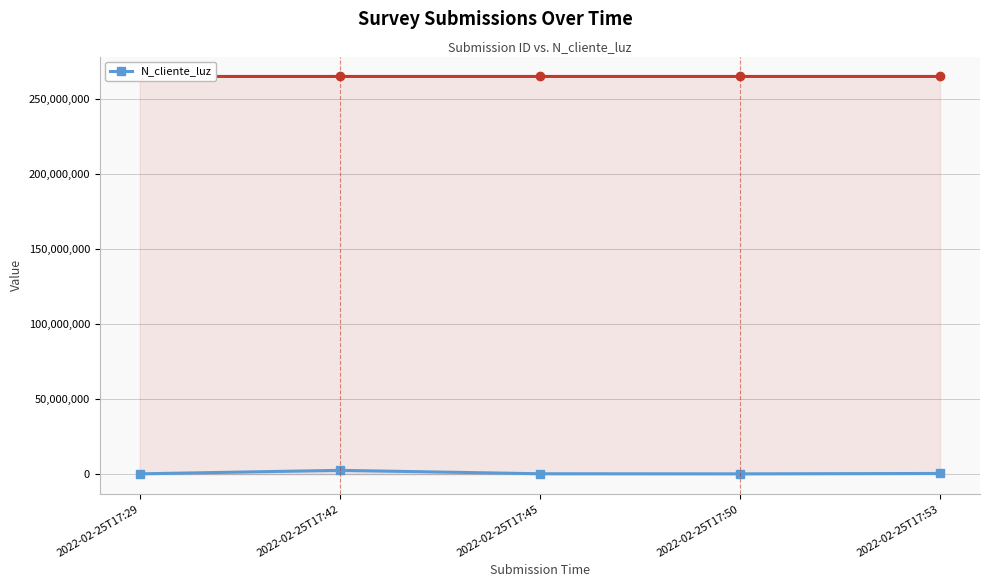

Reading left to right, what are all the values shown in this chart?

2022-02-25T17:29=268734	2022-02-25T17:42=2586314	2022-02-25T17:45=324732	2022-02-25T17:50=258663	2022-02-25T17:53=521566